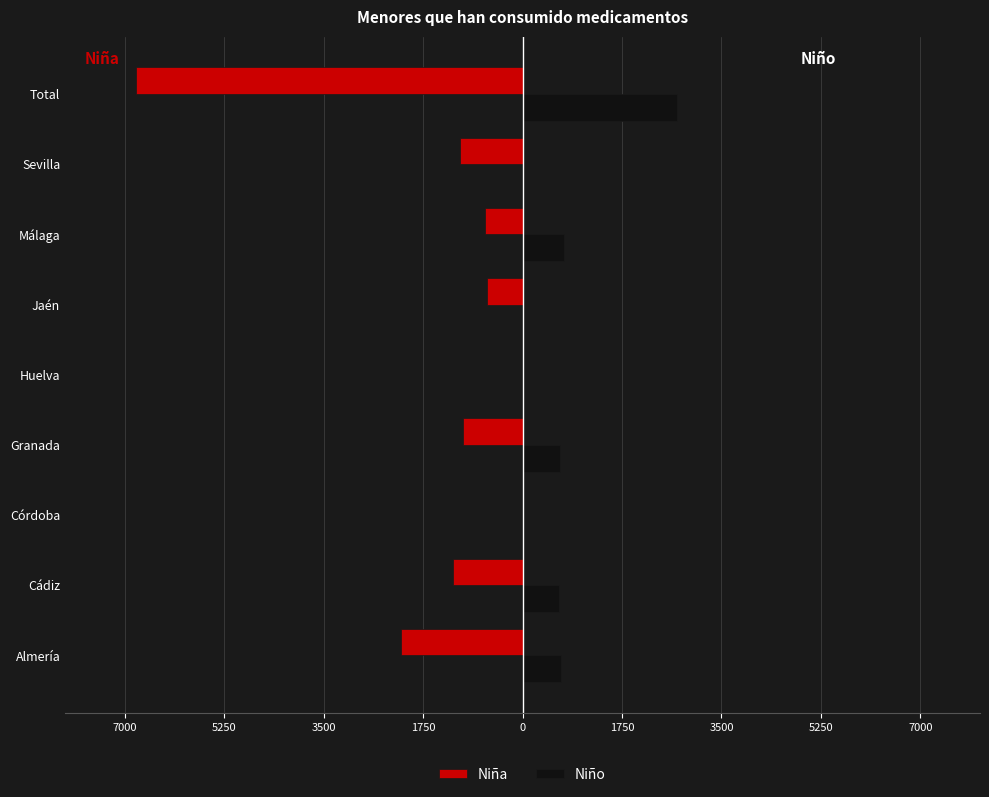

What are all the series names shown in the legend?

Niña, Niño